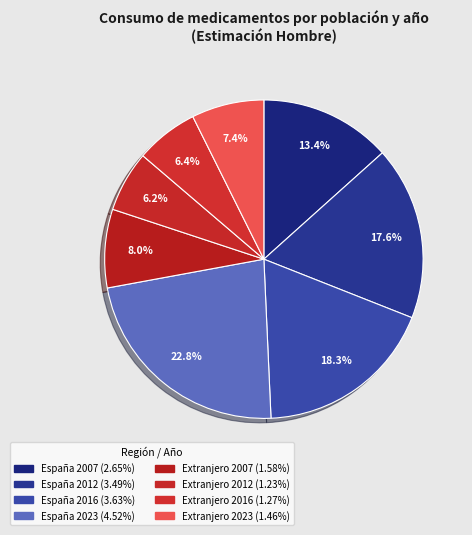

To the nearest percent, what is the combined percentage of España 2007 and Extranjero 2012?

20%